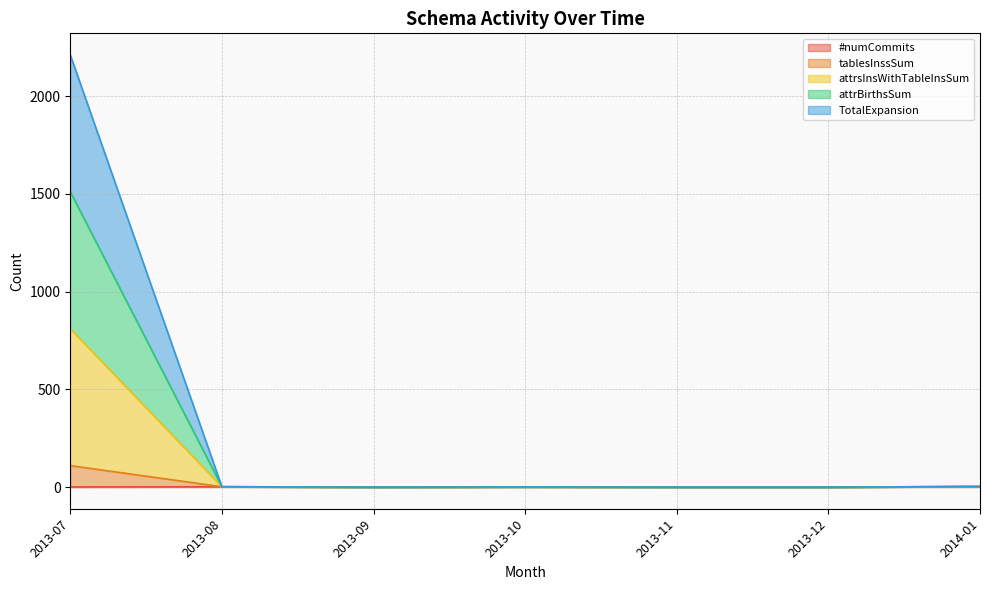

Does the chart display data point markers on the line(s)?

No